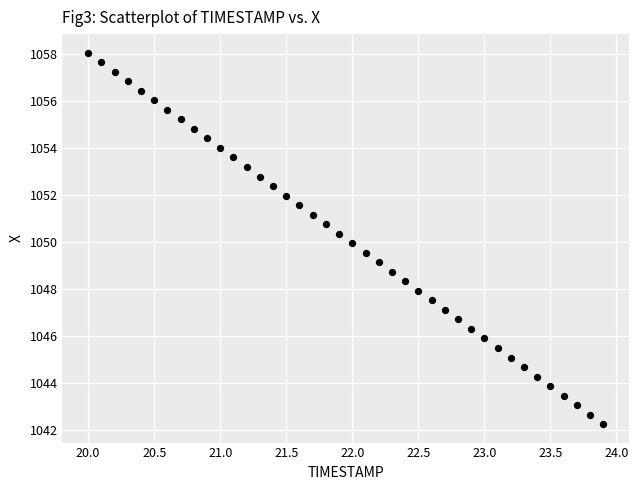

What is the range of Y values (max minus min)?

15.8